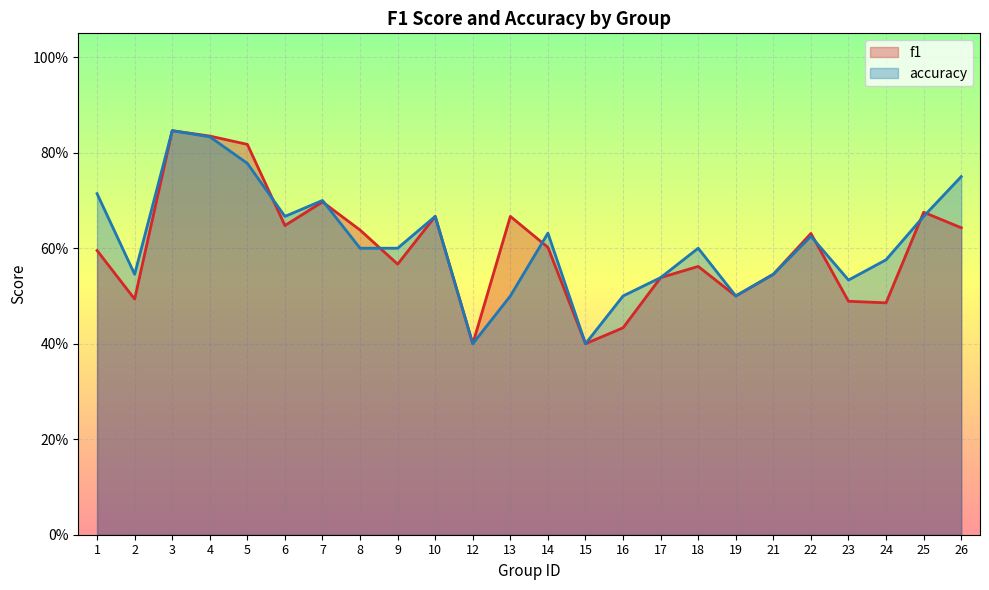

At how many categories does at least one series exceed 0?

24